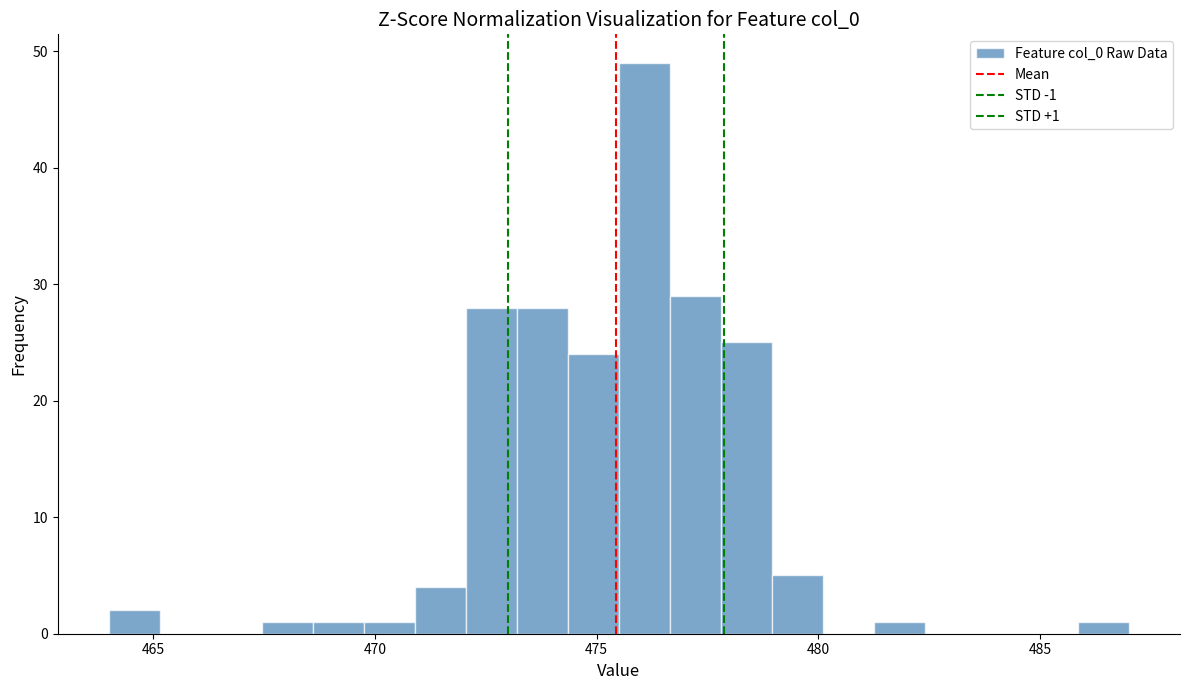

Read against the x-axis, roughly where is the centre of the tallest bar?

476.0